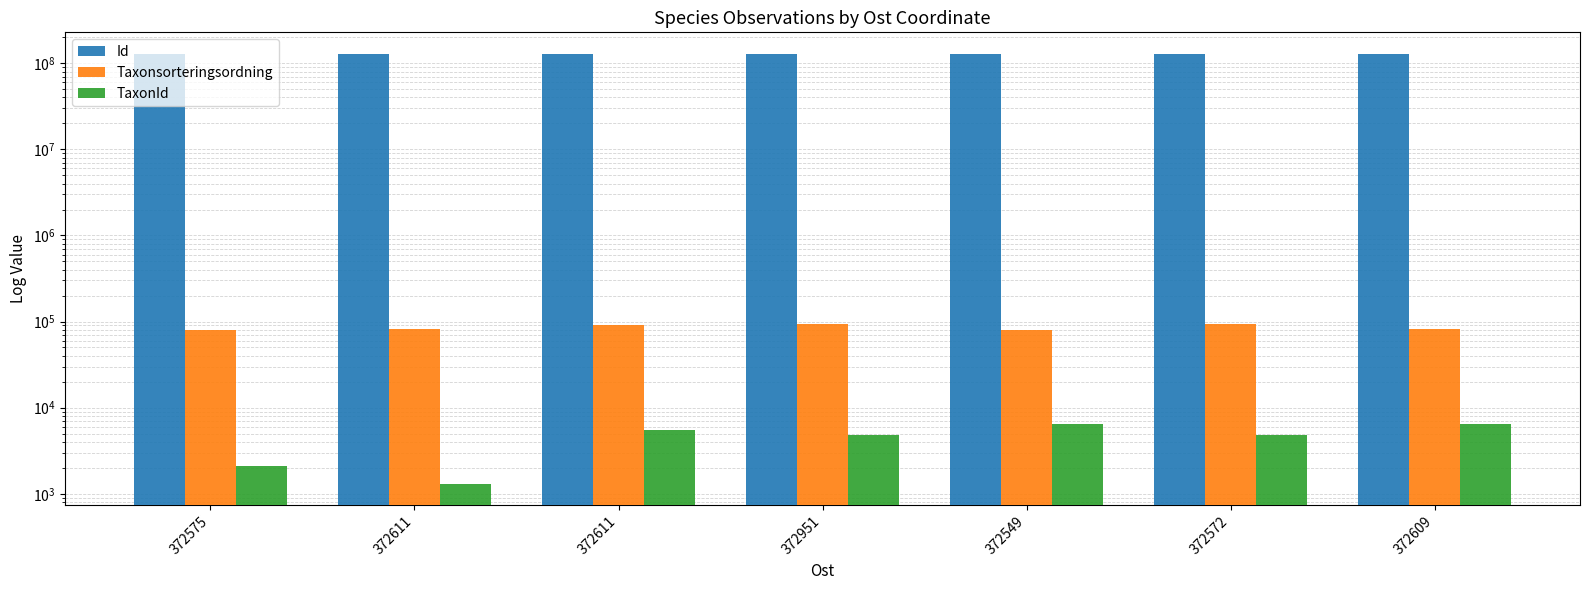

Reading left to right, extract all data points from this chart.

Id: 128500925	128501038	128501034	128501302	128500895	128500934	128501107
Taxonsorteringsordning: 80140	82897	91538	92473	79034	92456	83010
TaxonId: 2081	1312	5432	4787	6425	4769	6440